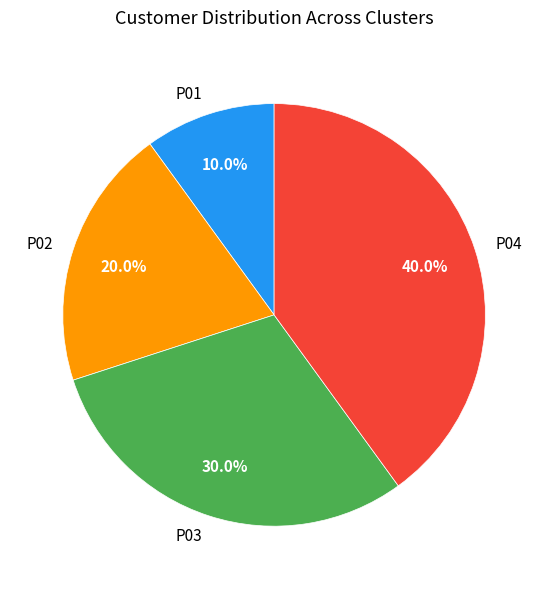

What portion of the pie excludes P01?

90.0%